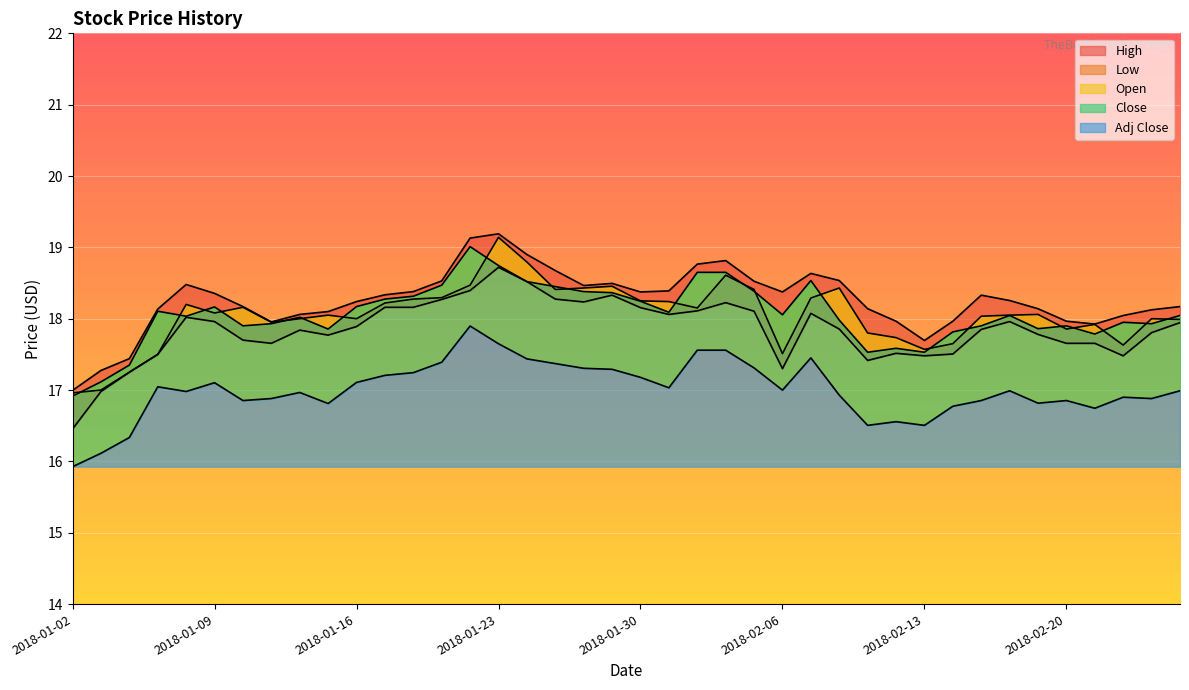

Which series has the largest total across all categories?

High